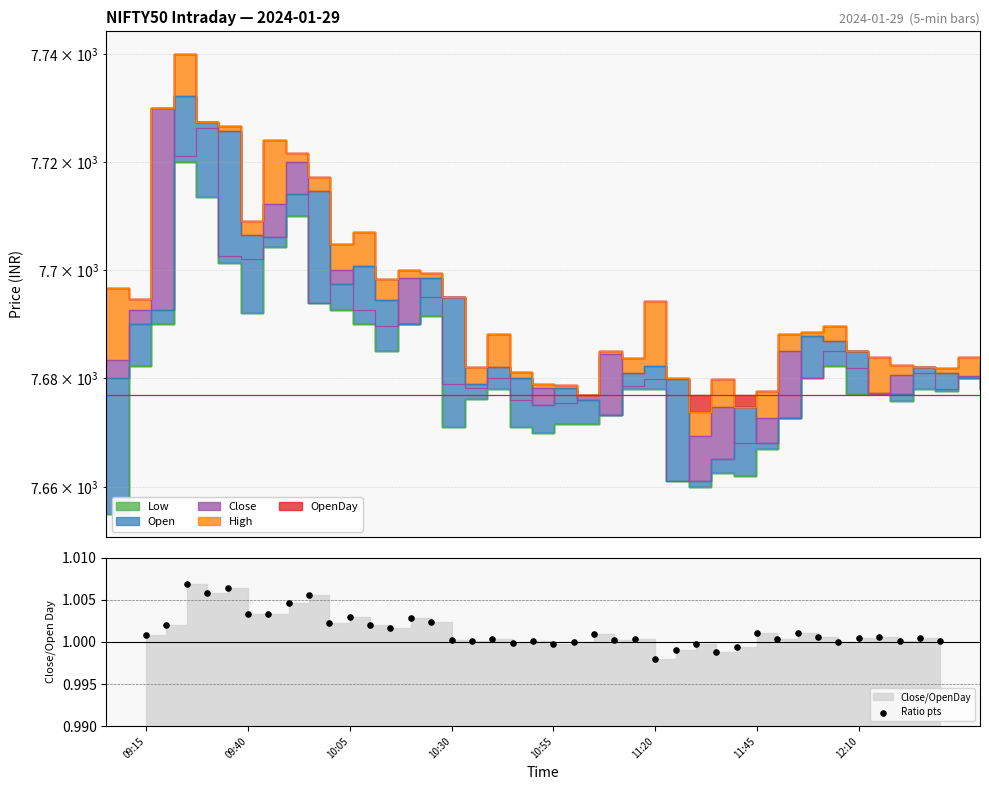

What is the ratio of the value at 18 to the value at 38?

1.0